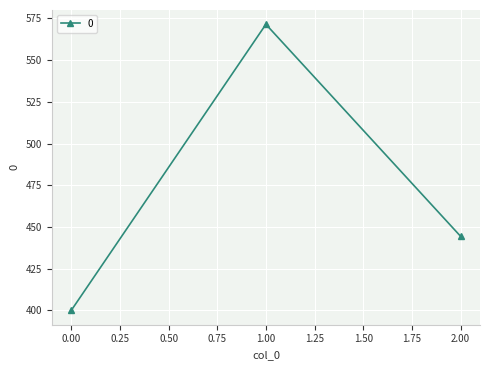

What is the average value?

472.0